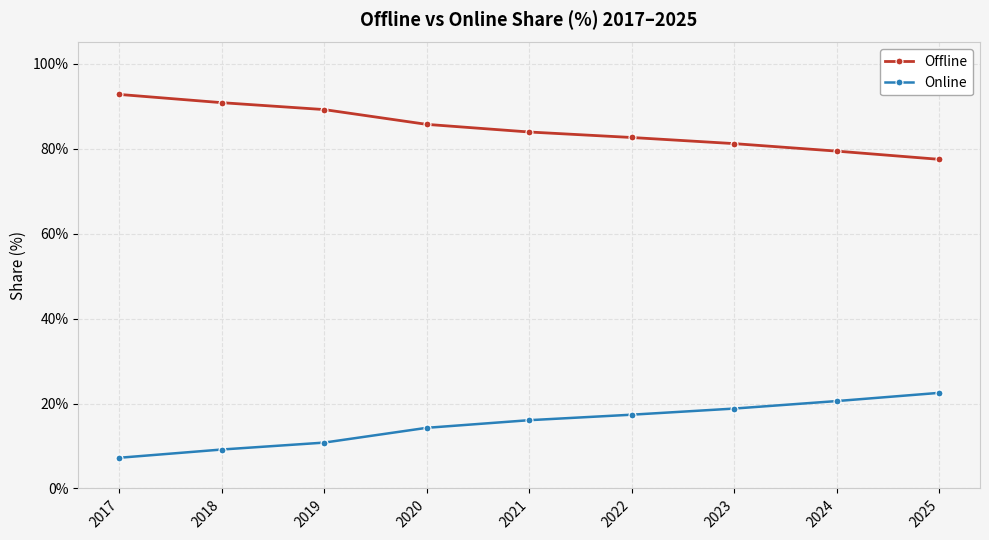

What is the value of the Offline point at the 5th from the left?

83.9